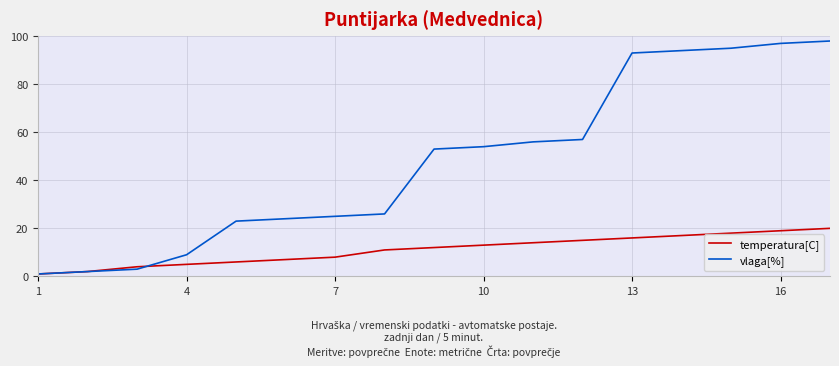

Which series has the largest total across all categories?

vlaga[%]